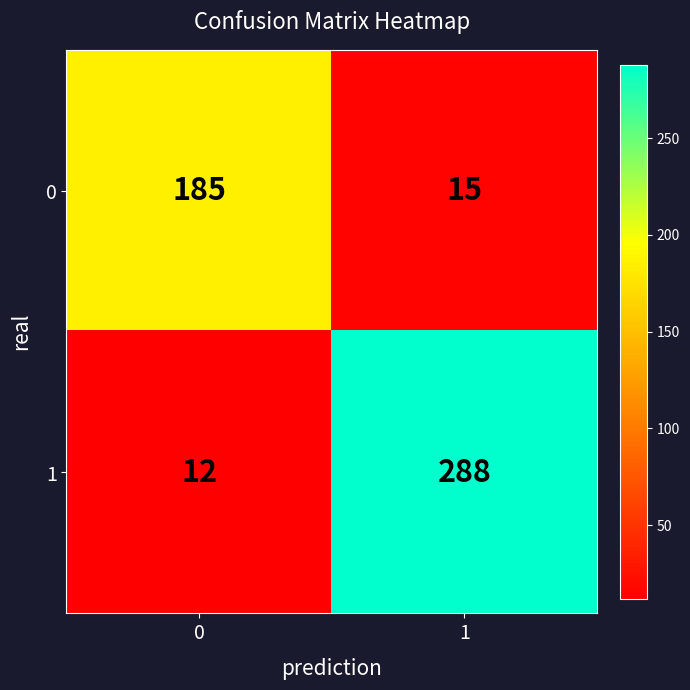

At which category does the chart reach its peak across all series?

1